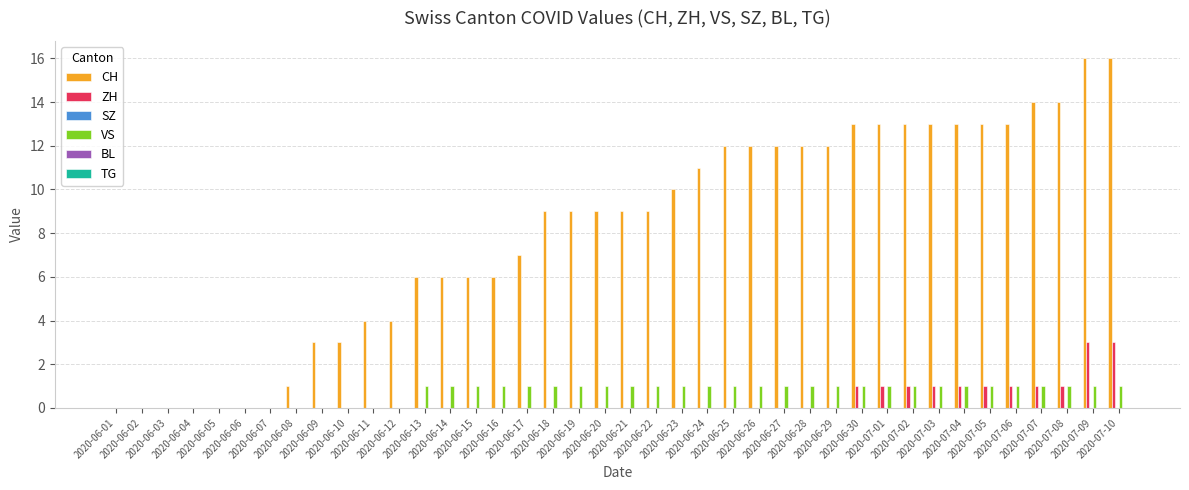

Which series has the largest total across all categories?

CH